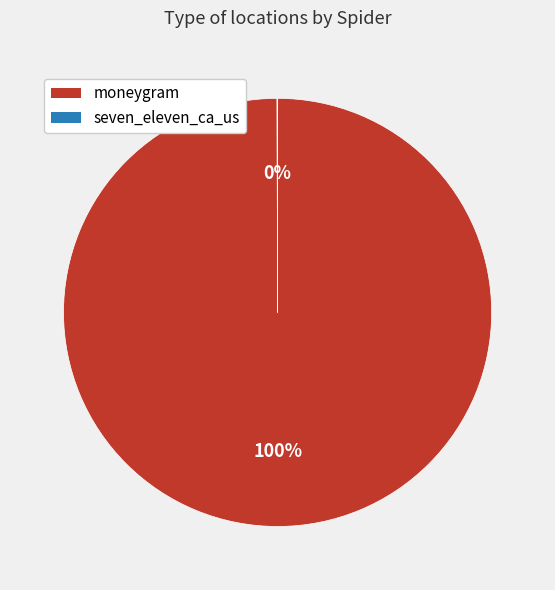

Does any single category account for the majority?

Yes